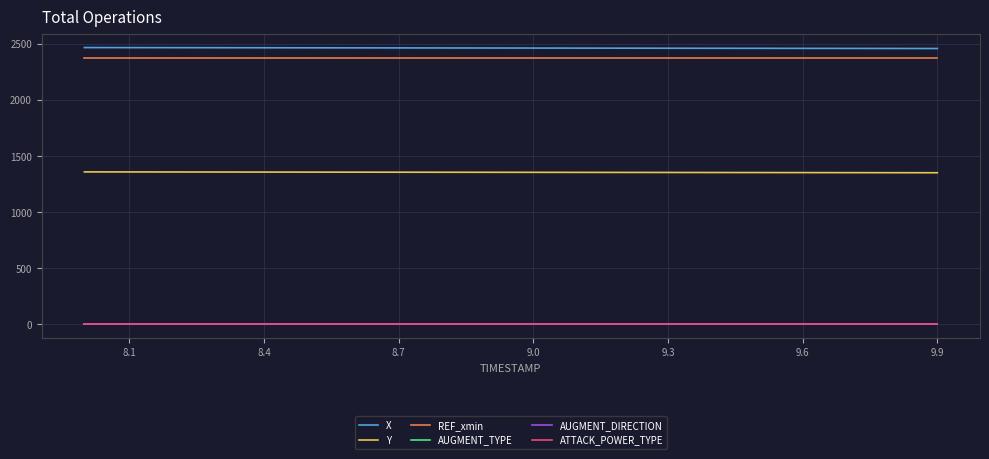

True or false: Y and ATTACK_POWER_TYPE intersect in this chart.

False